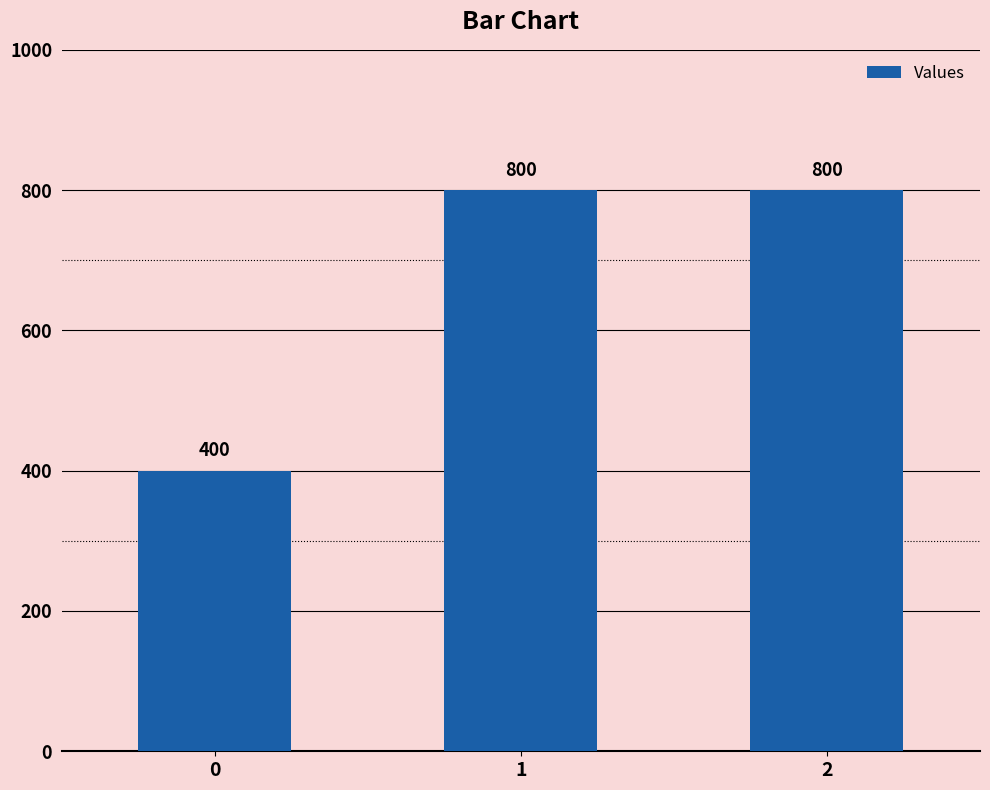

Reading left to right, list all the values displayed in this chart.

0=400	1=800	2=800